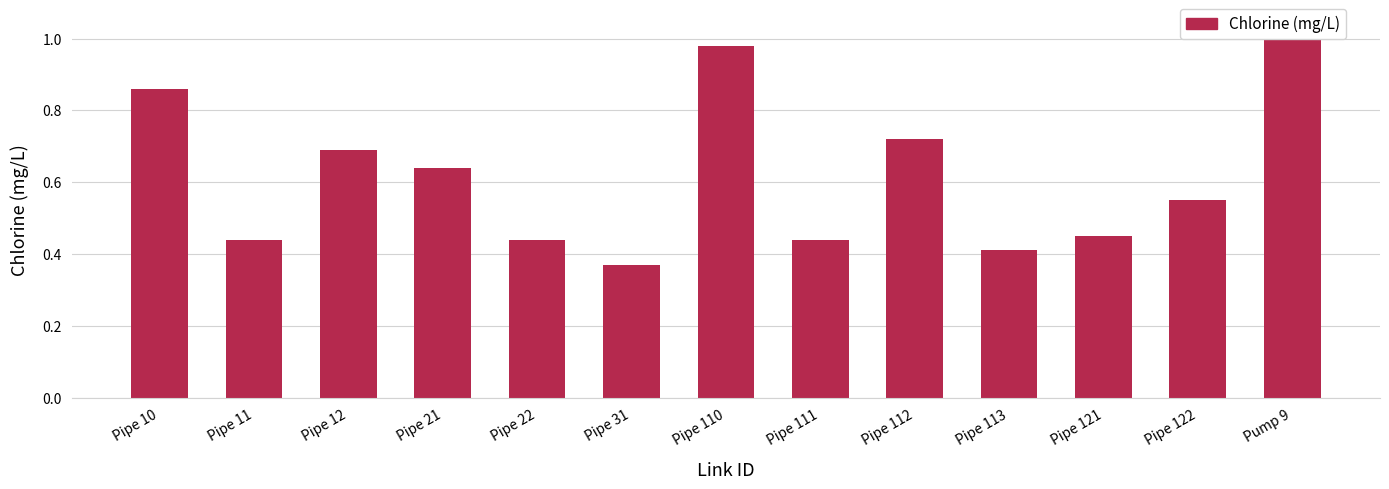

Is it true that the value at Pipe 111 is 0.1?

False